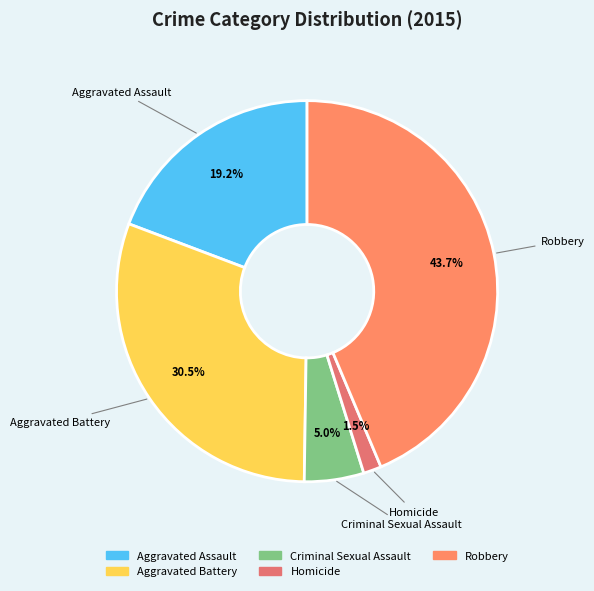

True or false: Robbery accounts for 44% of the total.

True